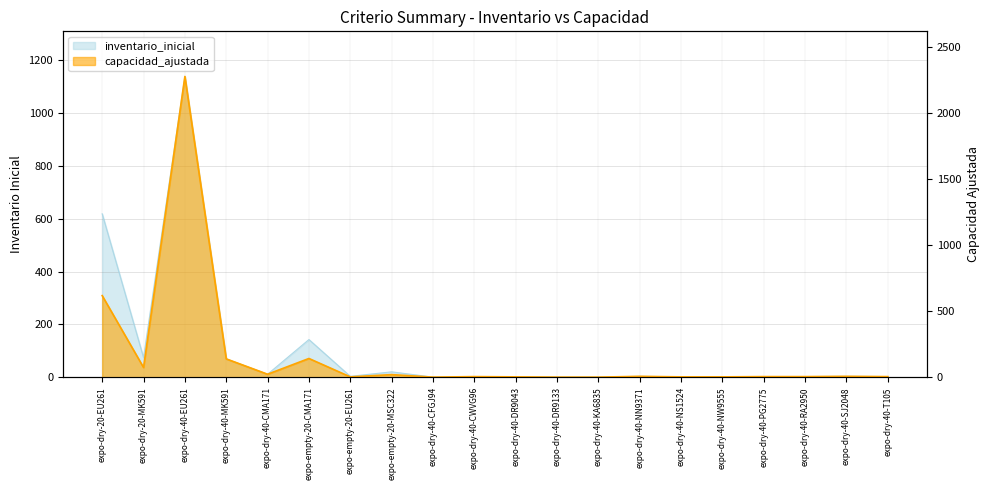

List the series in order of their peak value, lowest first.

inventario_inicial, capacidad_ajustada